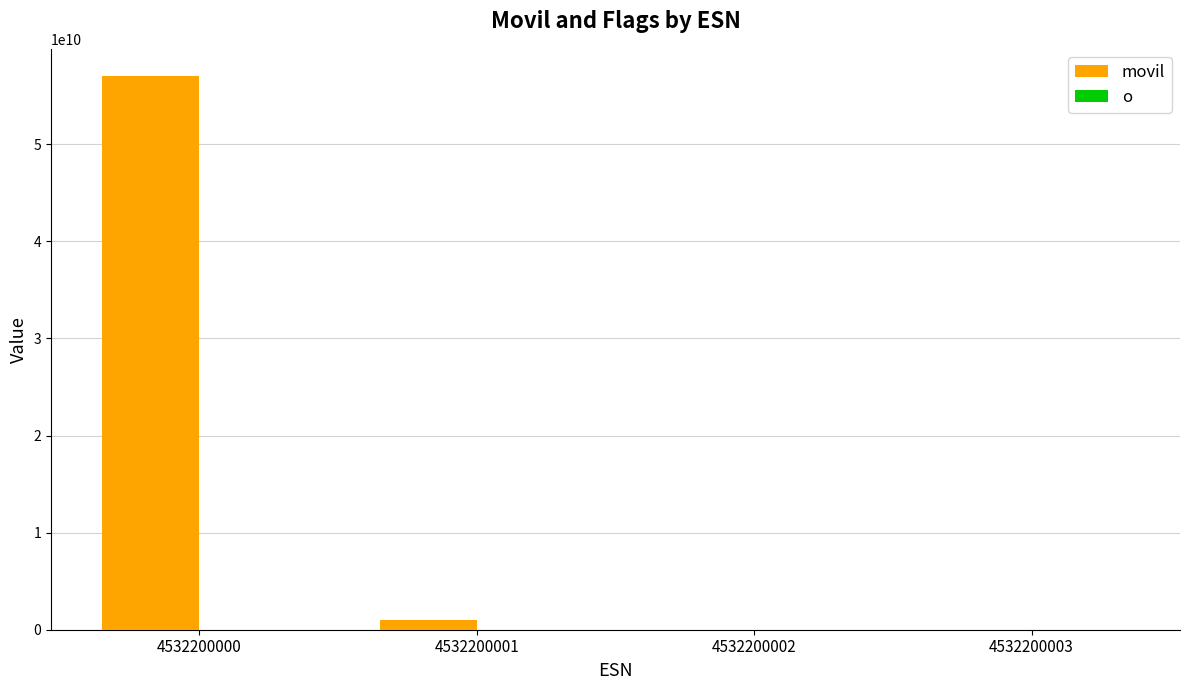

At which label does movil first exceed 990952993?

4532200000